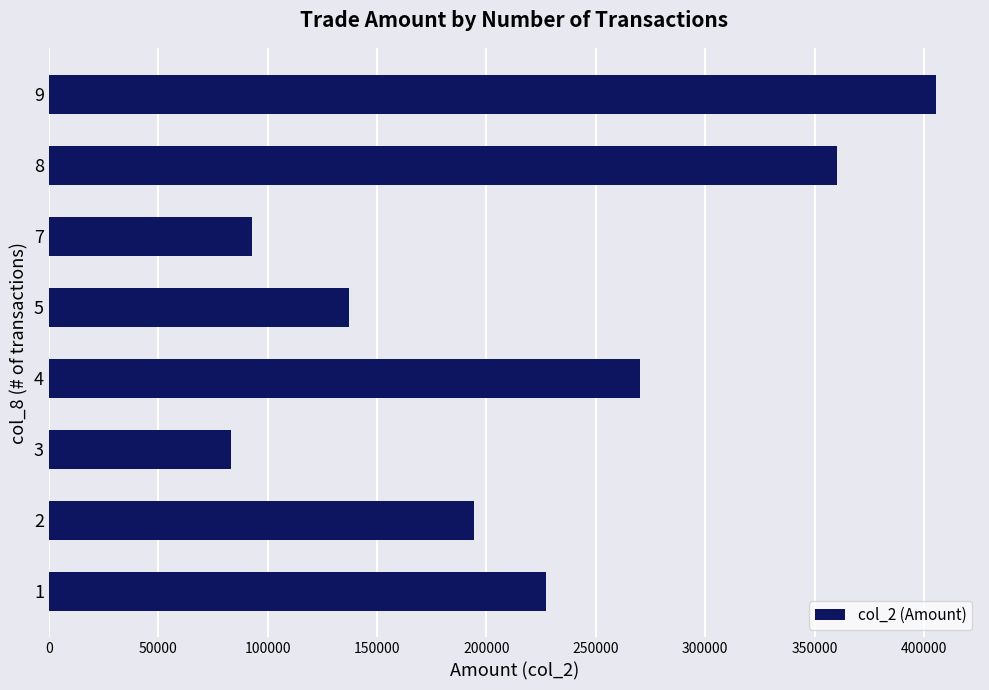

List the labels in order of value, smallest first.

3, 7, 5, 2, 1, 4, 8, 9